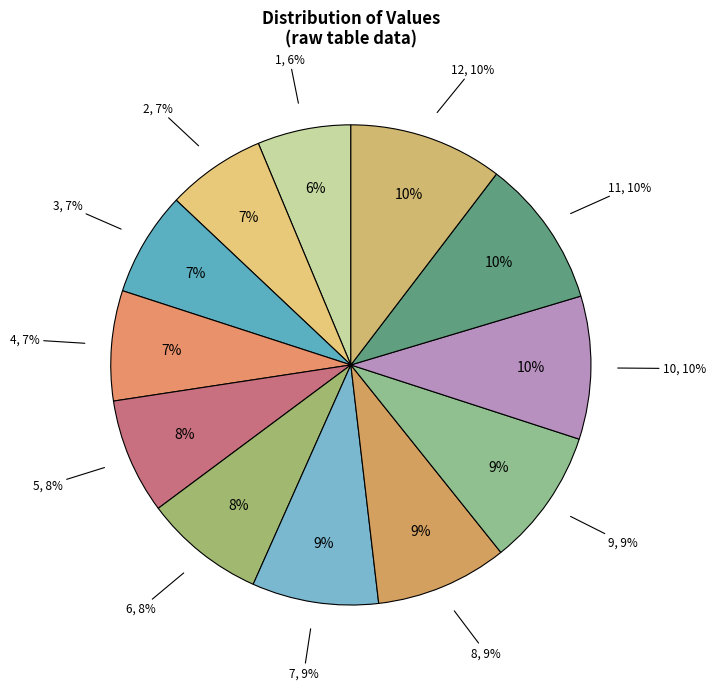

Does any single category account for the majority?

No